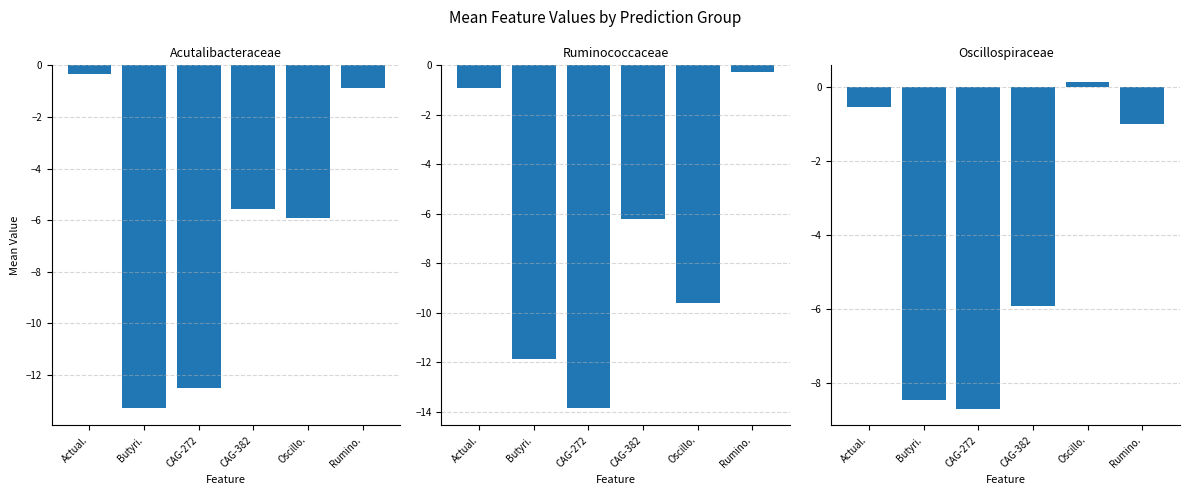

What are all the series names shown in the legend?

f__Acutalibacteraceae, f__Ruminococcaceae, f__Oscillospiraceae